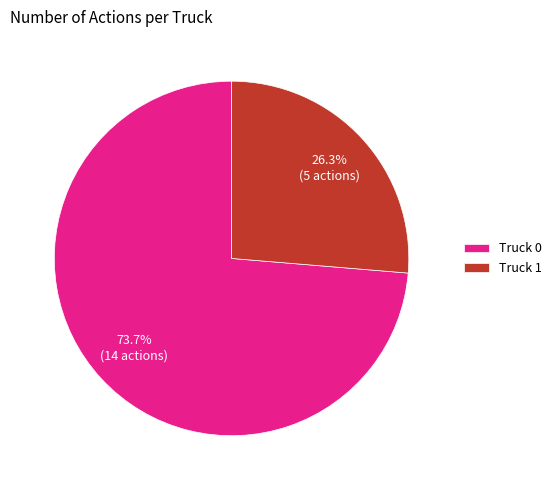

What is the smallest slice in the pie chart?

Truck 1